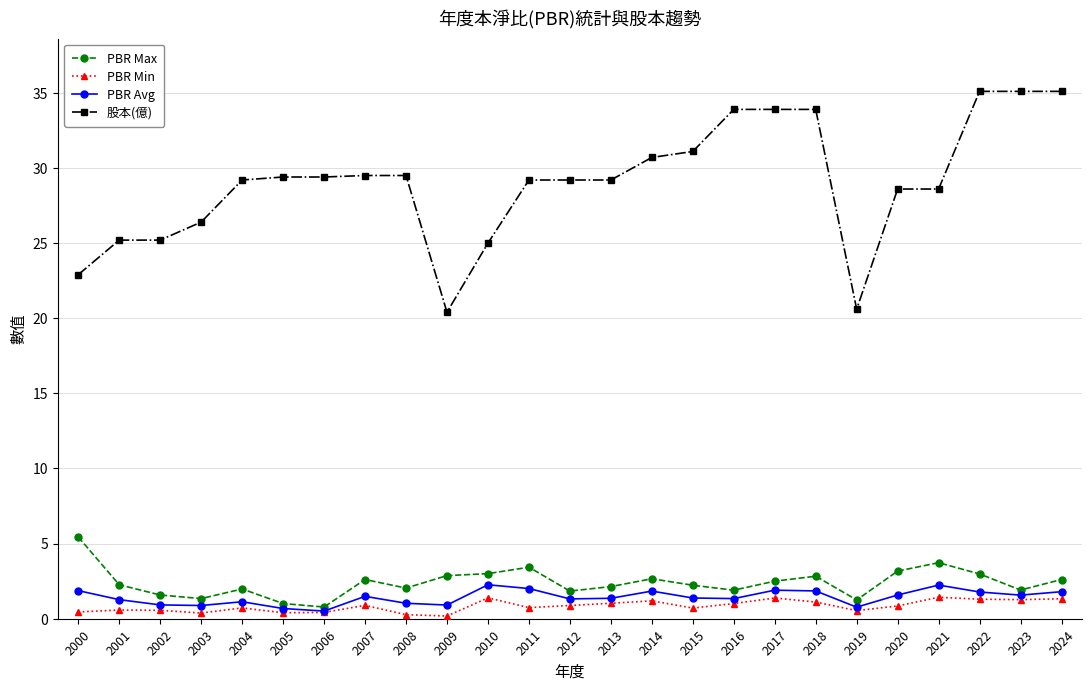

True or false: PBR Min has more than 1 interior local peaks.

True